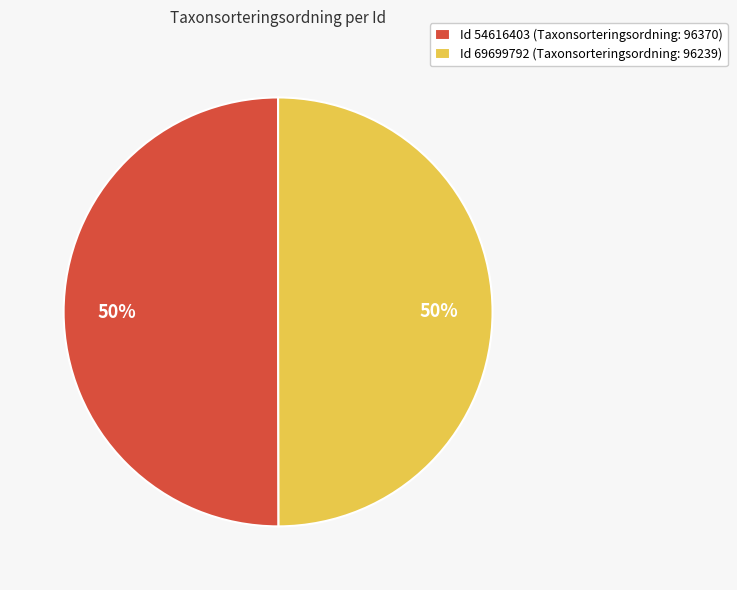

Is the sum of Id 69699792 (Taxonsorteringsordning: 96239) and Id 54616403 (Taxonsorteringsordning: 96370) greater than half?

Yes